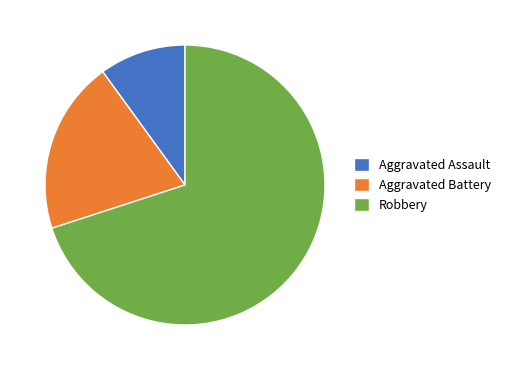

What is the largest slice in the pie chart?

Robbery